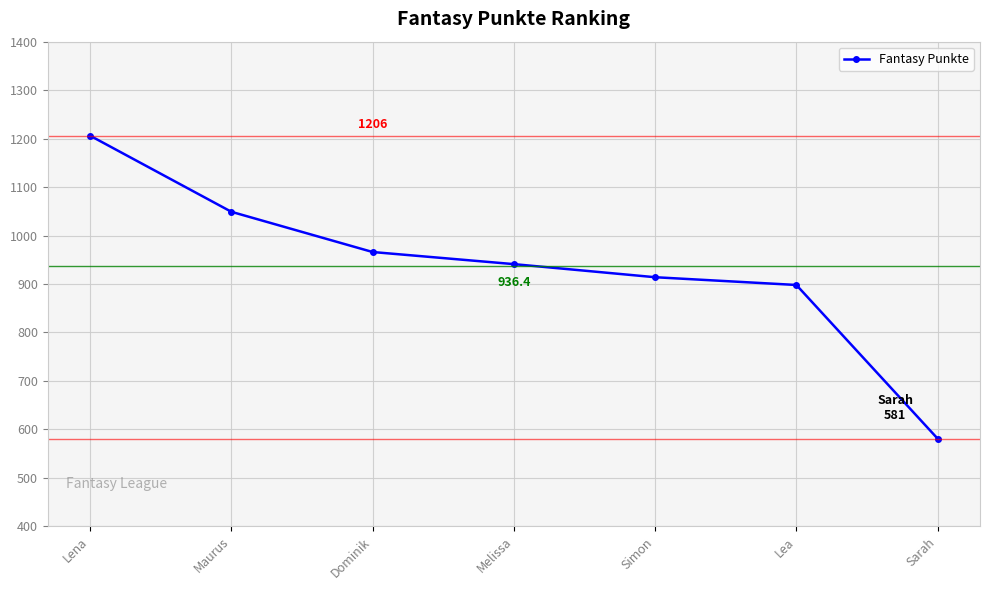

The value at Maurus is 1759. True or false?

False